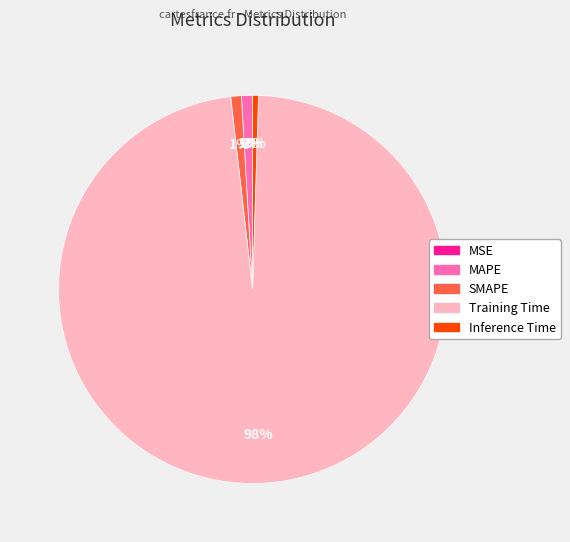

Which slice is the largest?

Training Time